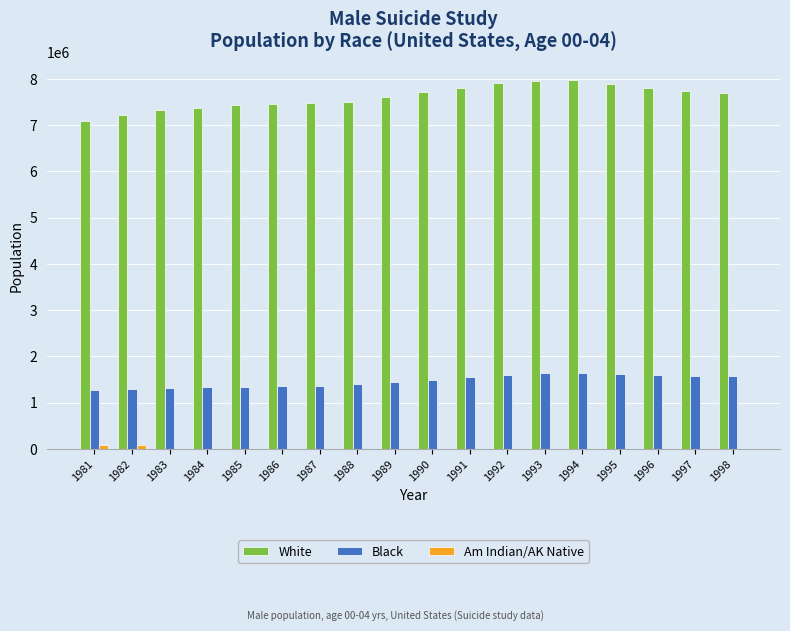

Is the value of Black at 1996 greater than the value of Am Indian/AK Native at 1983?

Yes